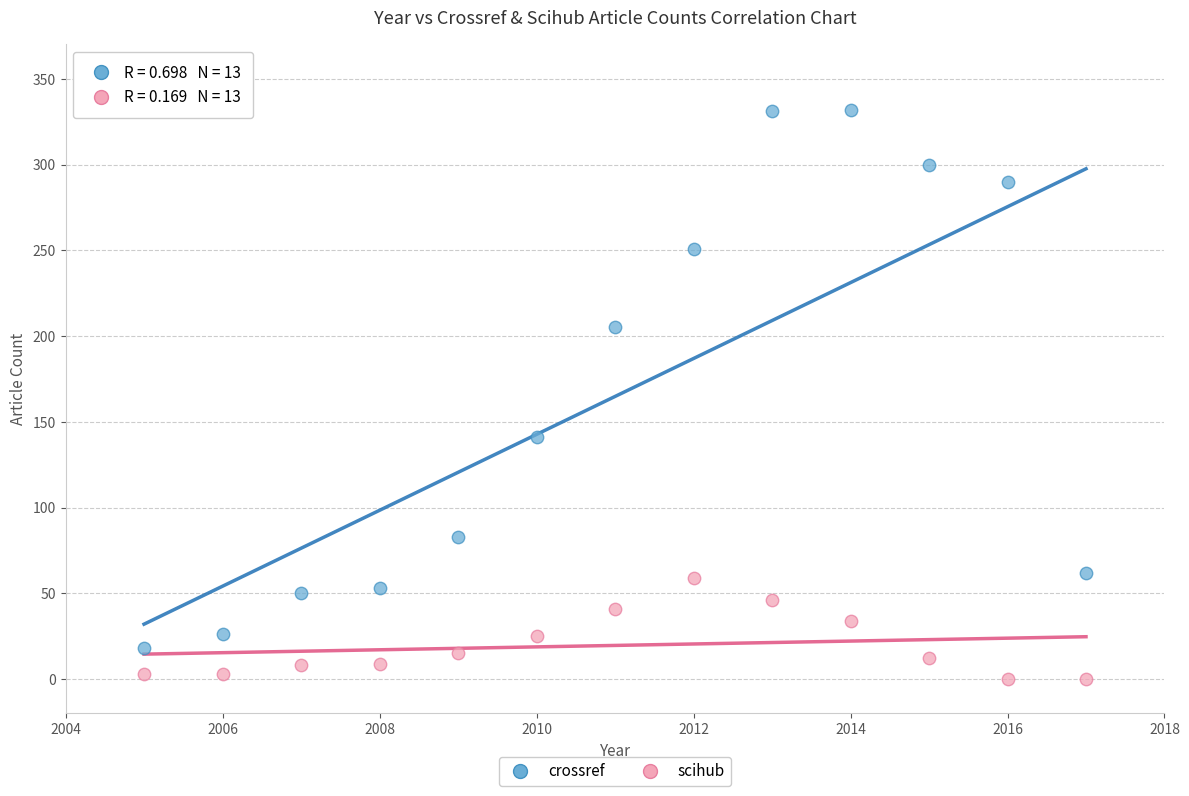

Which series has the largest Y range (max minus min)?

crossref